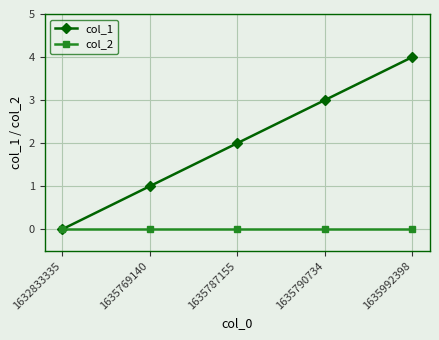

Rank the categories by col_1 value from lowest to highest.

1632833335, 1635769140, 1635787155, 1635790734, 1635992398